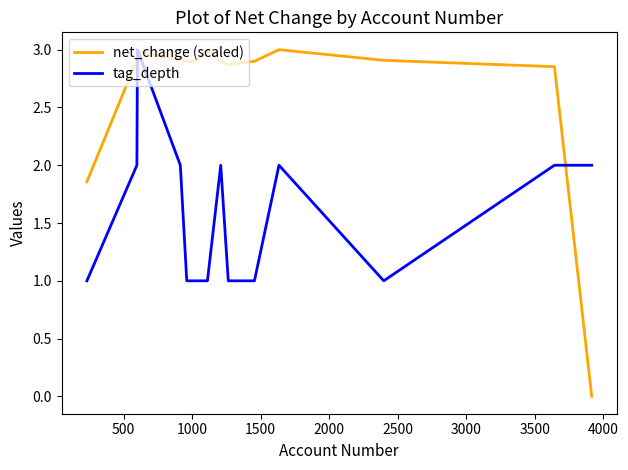

What is the highest value of the net_change (scaled) series?

3.0